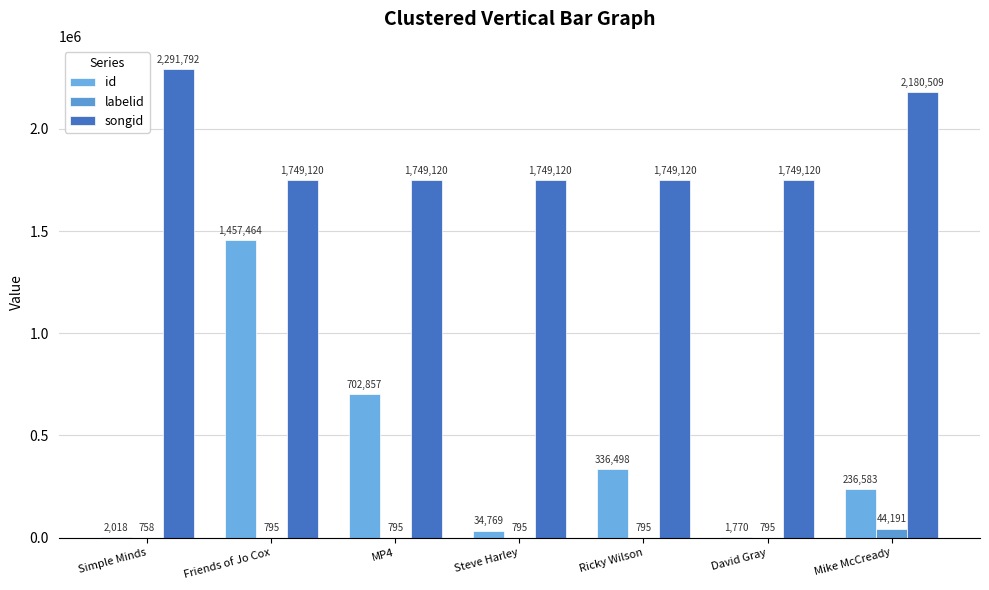

How many data points in songid are above 1749120?

2